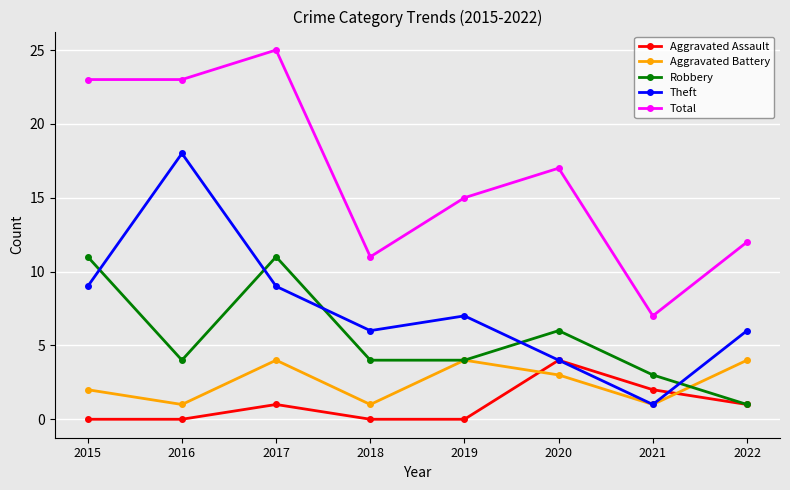

What is the spread (max minus min) of values at 2019?

15